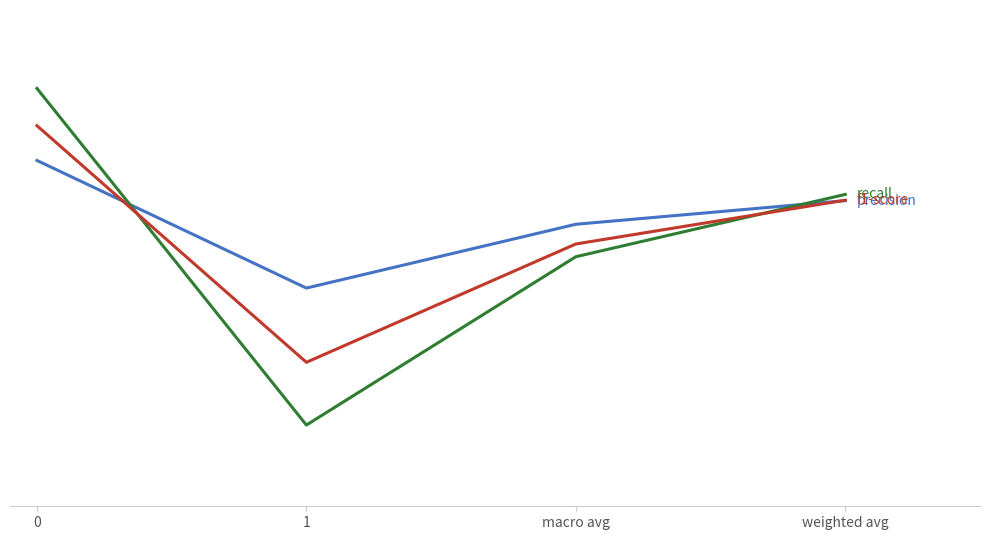

Does the chart display data point markers on the line(s)?

No